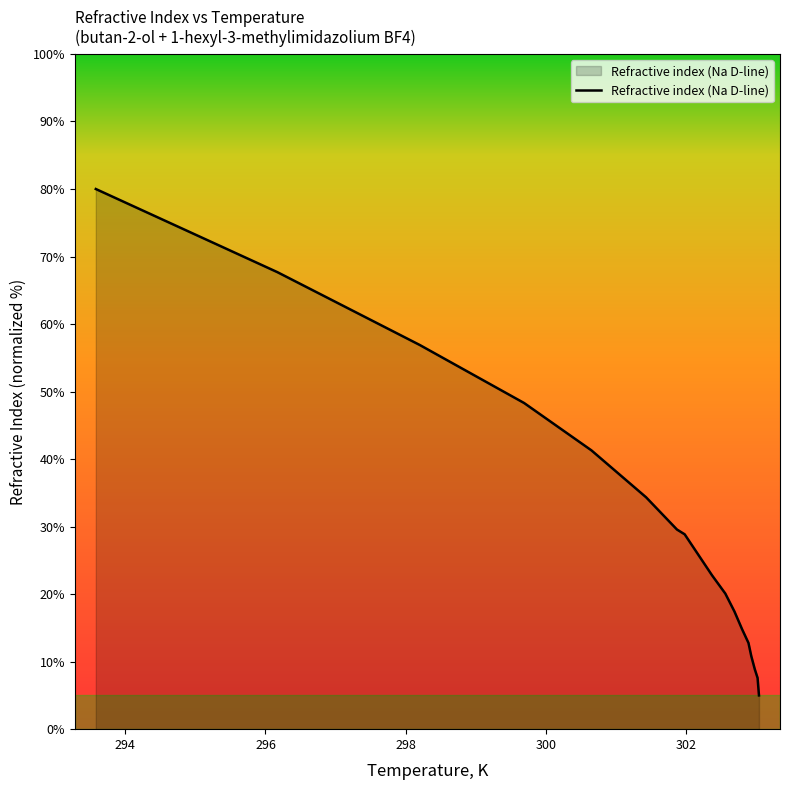

What is the greatest value displayed?

80.0